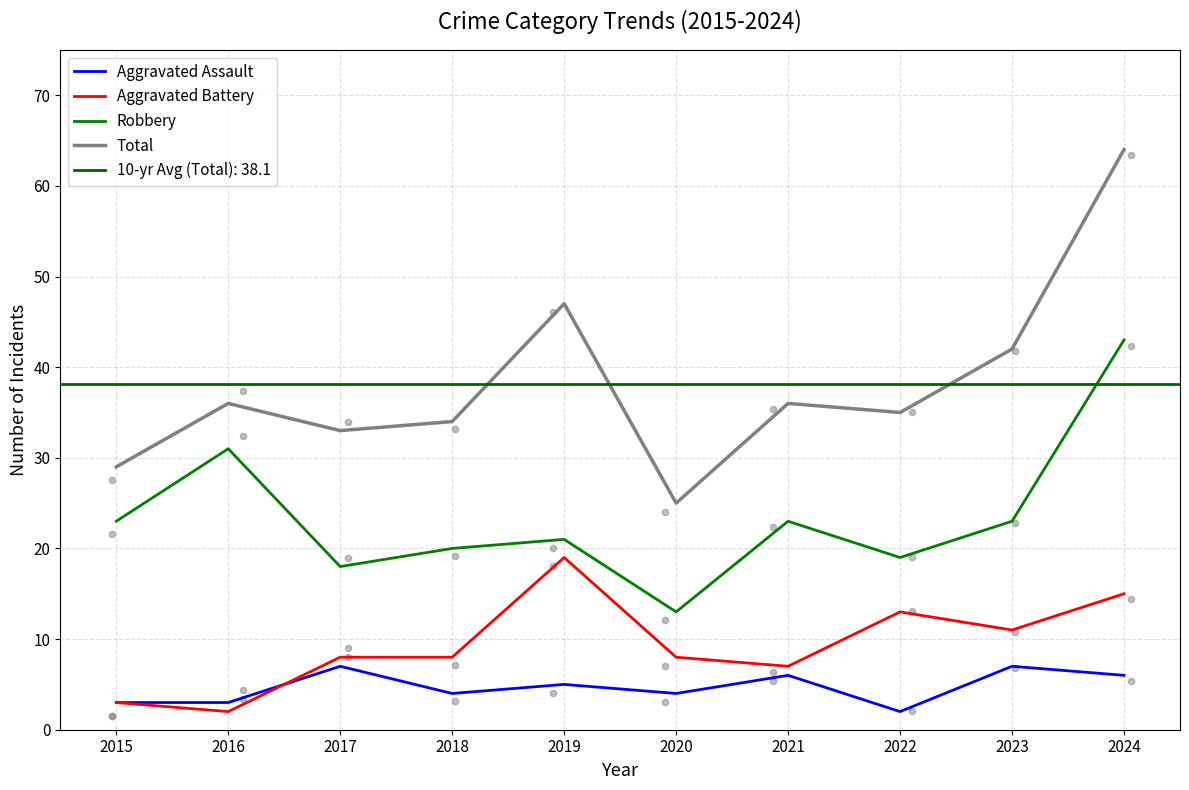

Which series reaches the maximum Y coordinate?

Total